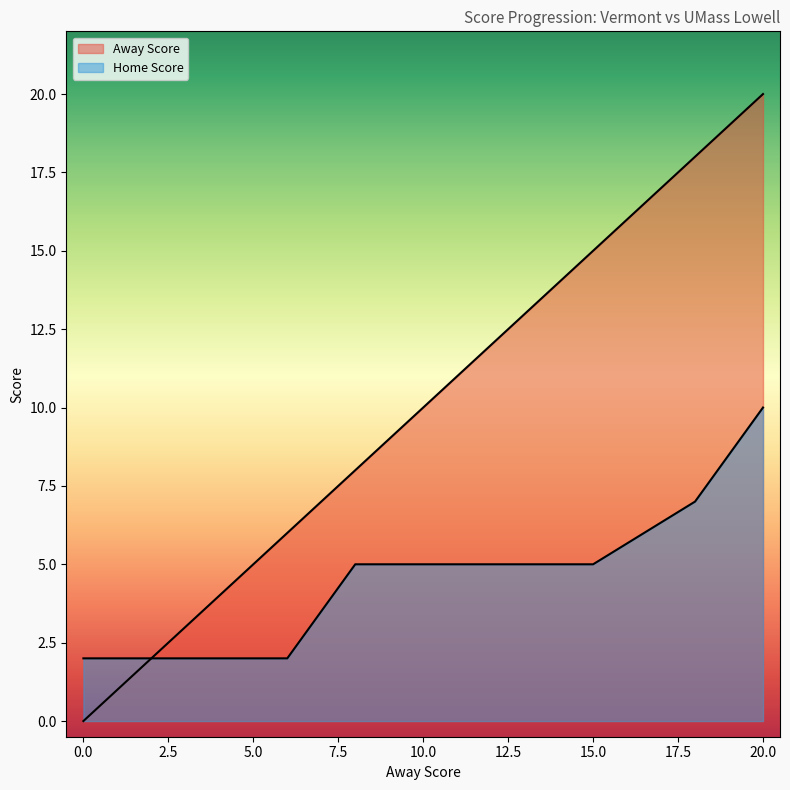

Reading left to right, transcribe all the data shown in this chart.

Away Score: 0	2	4	6	8	10	12	15	18	20
Home Score: 2	2	2	2	5	5	5	5	7	10